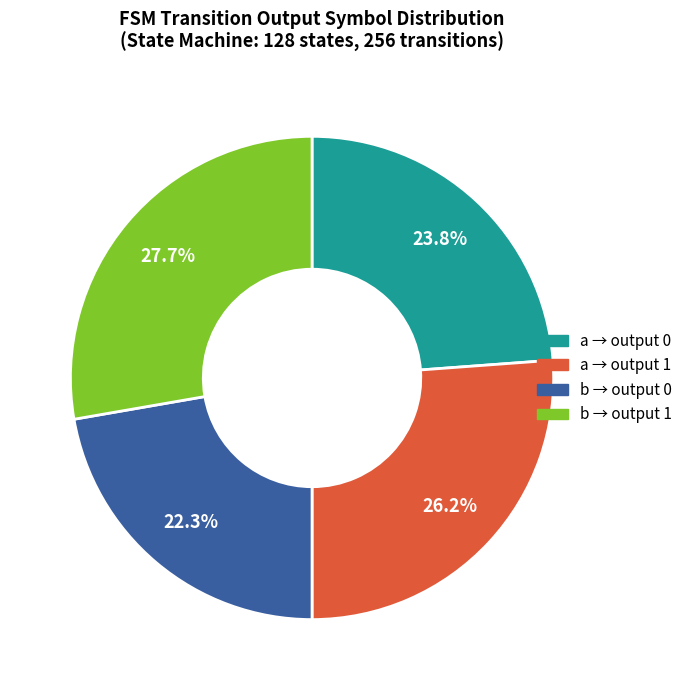

Does any single category account for the majority?

No